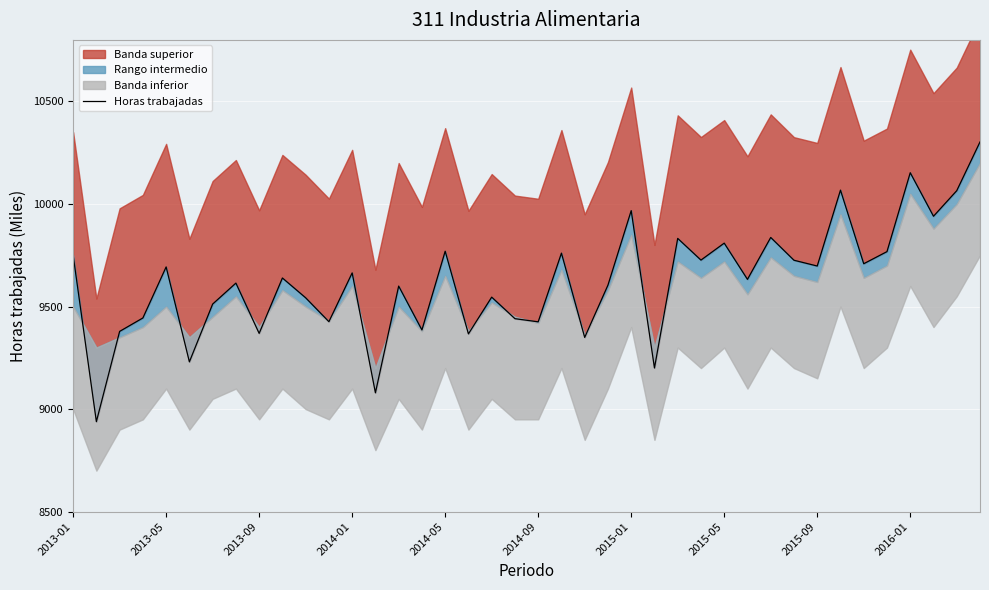

Which category has the highest value across all series?

39